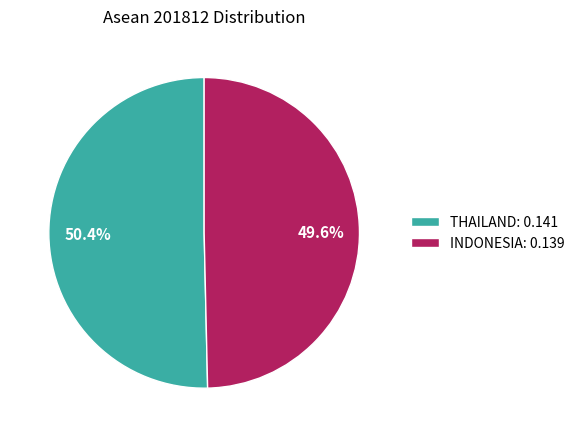

Which slice is the smallest?

INDONESIA: 0.139